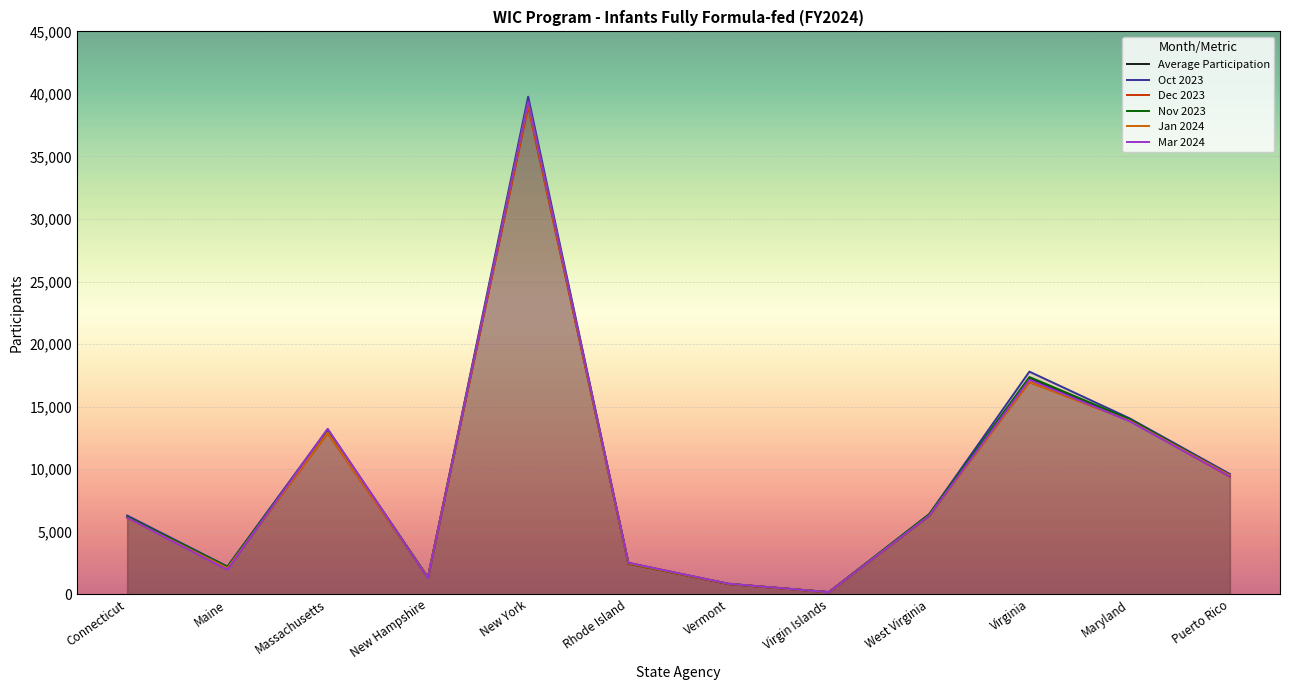

Between which two adjacent categories do Jan 2024 and Average Participation first intersect?

Connecticut and Maine